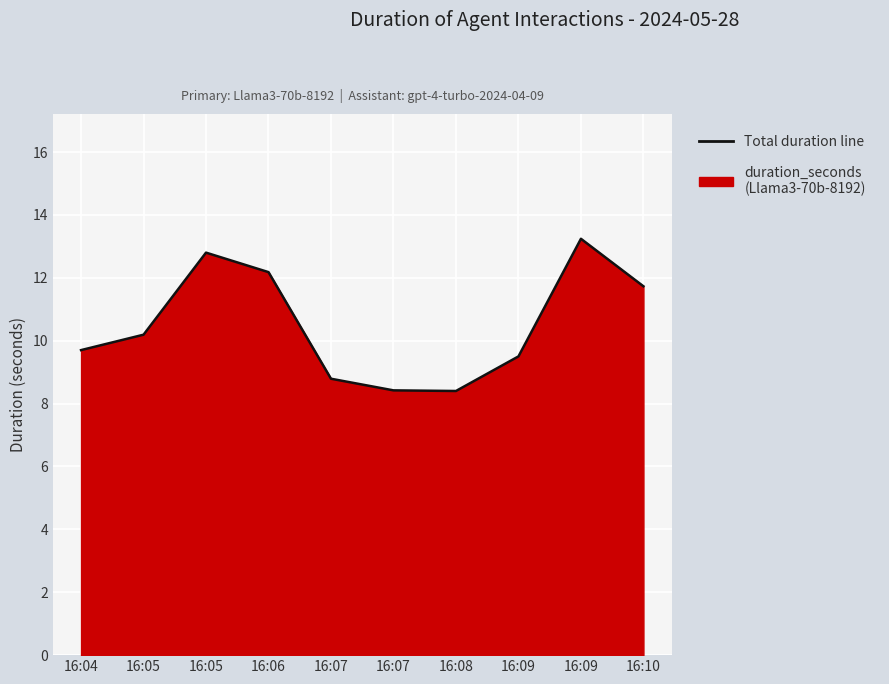

Count the number of values greater than 10.

5